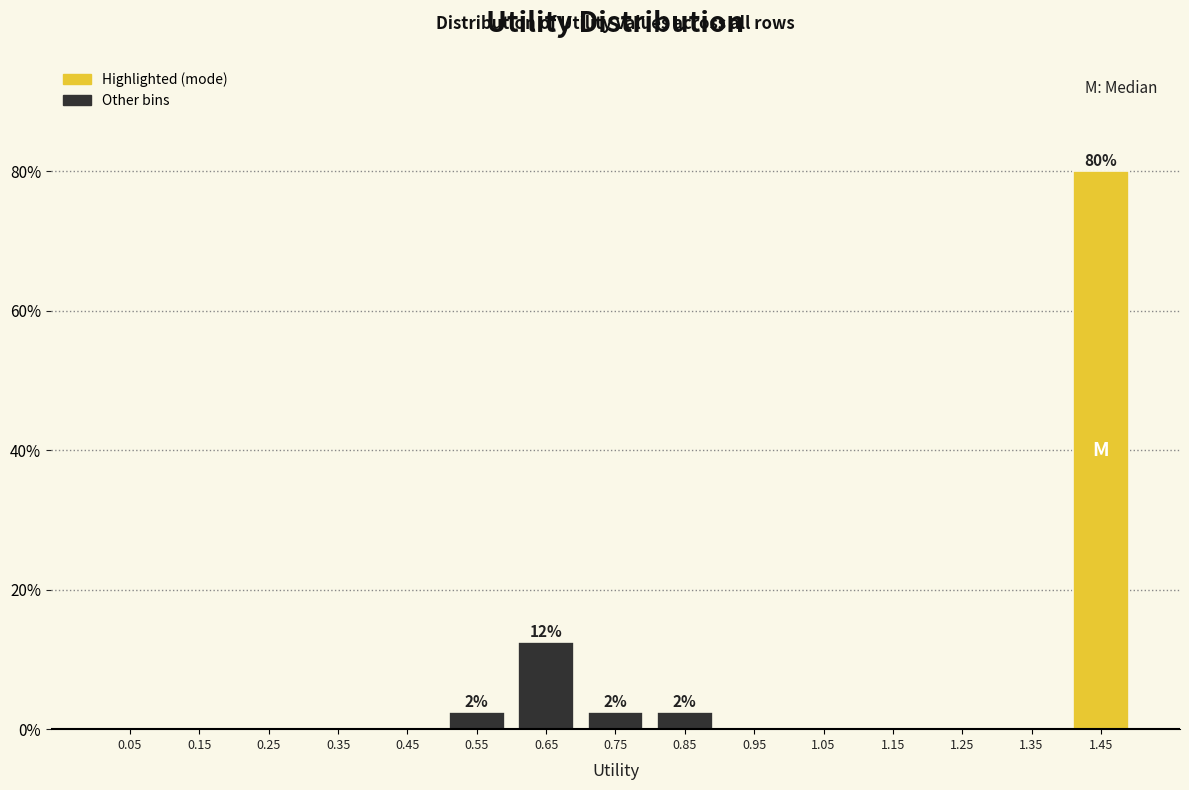

Over which range of the x-axis is the bar tallest?

1.4 to 1.5